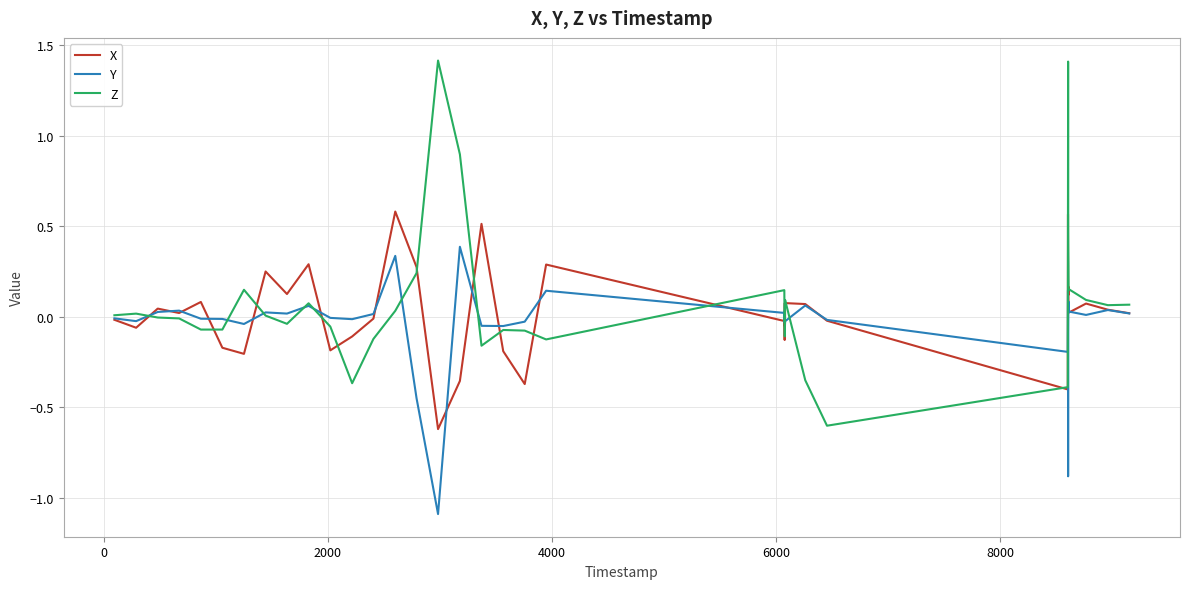

Which series has the widest spread of values?

Z